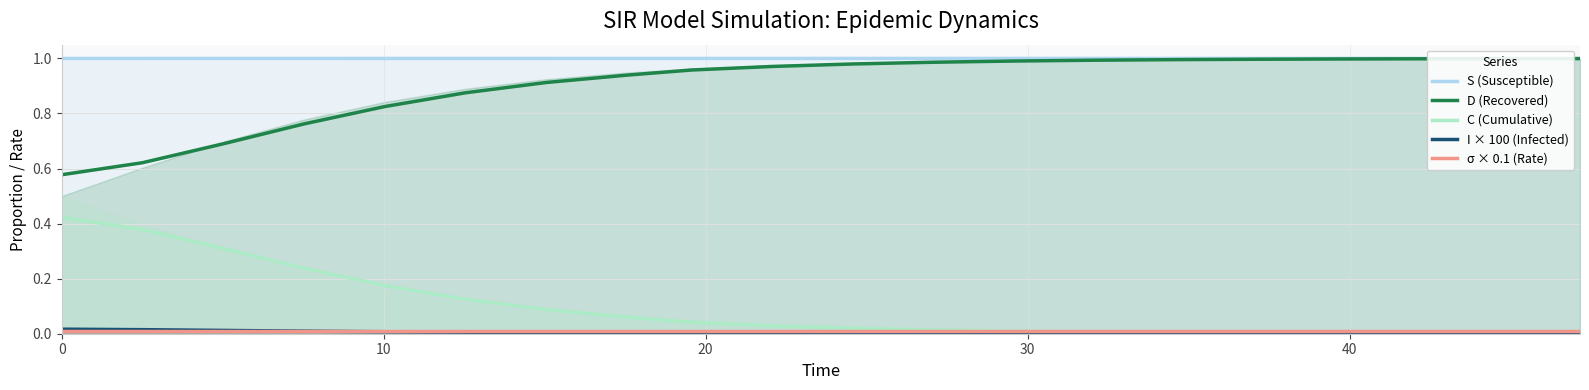

True or false: D (Recovered) has more than 1 points higher than both neighbors.

False